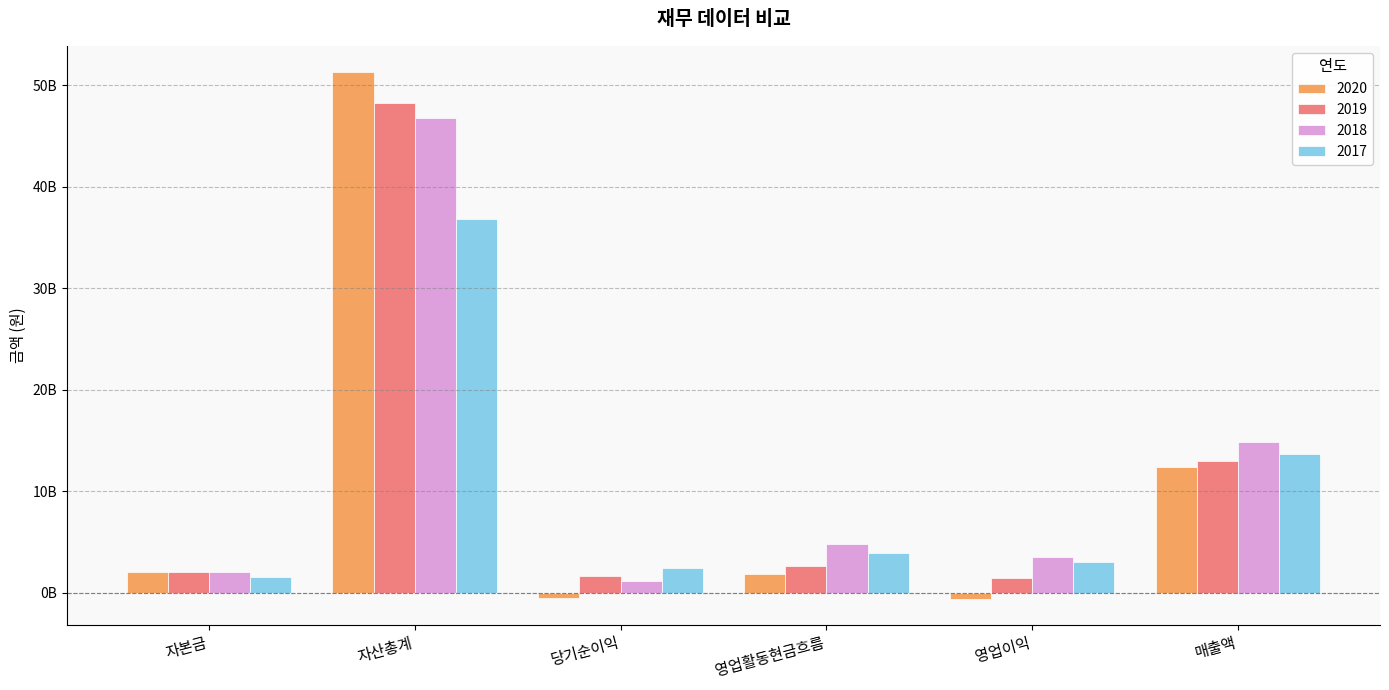

What are all the series names shown in the legend?

2020, 2019, 2018, 2017